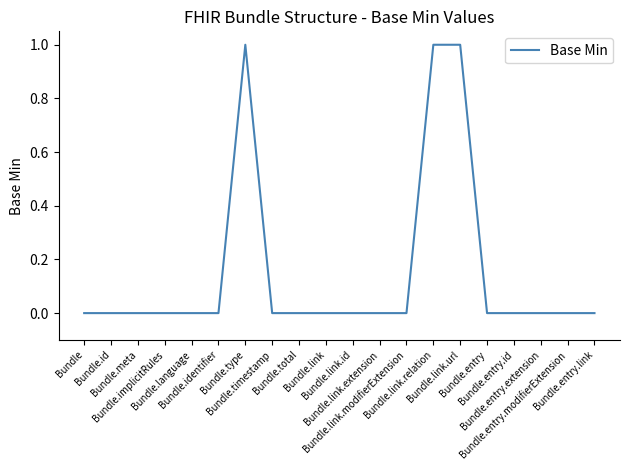

Is it true that the value at Bundle.entry.link is 0?

True